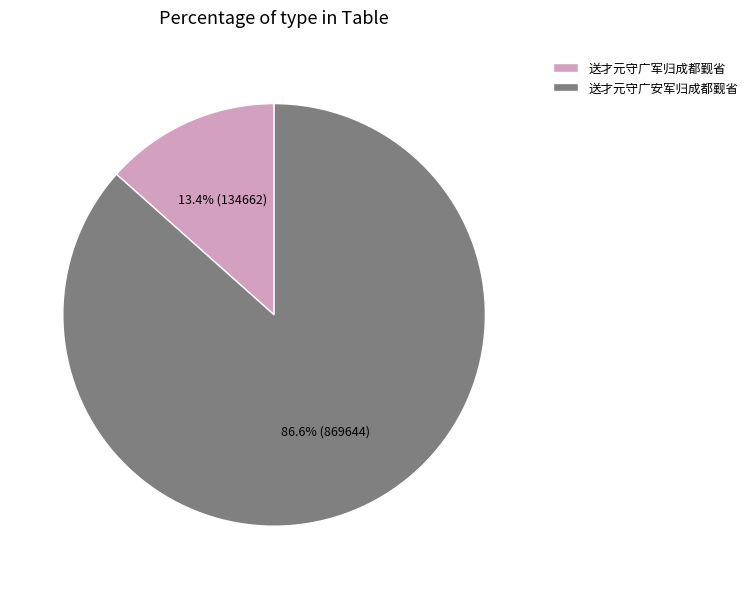

Is it true that 送才元守广军归成都觐省 is 26% of the pie?

False